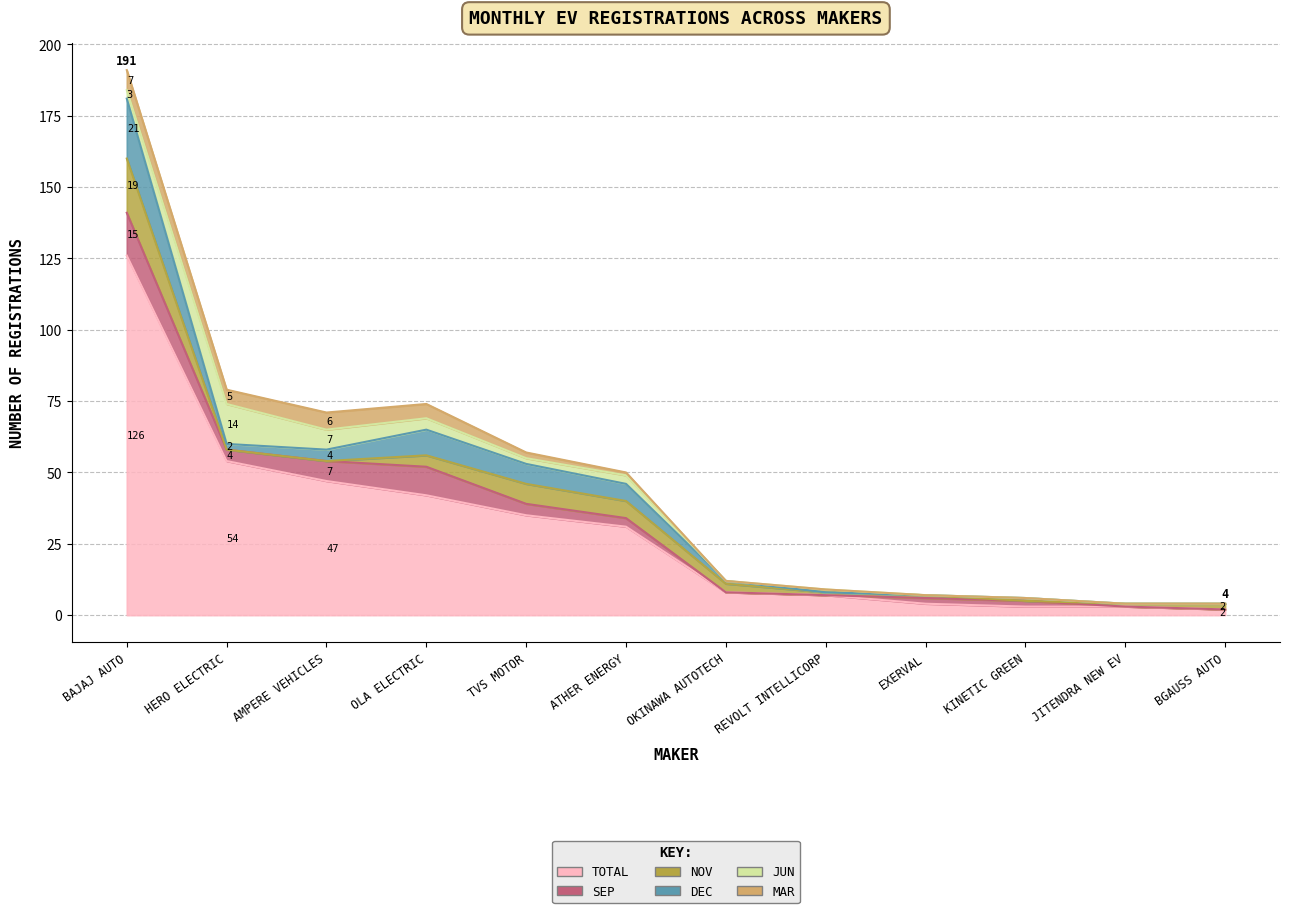

What is the difference between the highest and lowest values at BAJAJ AUTO?

123